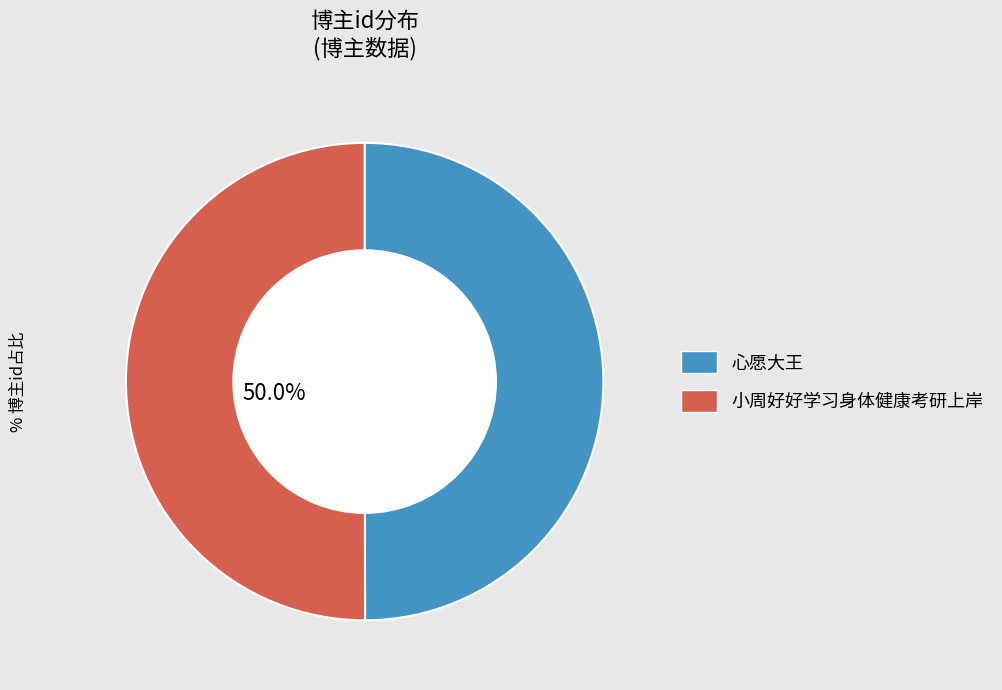

How many segments does this pie chart have?

2